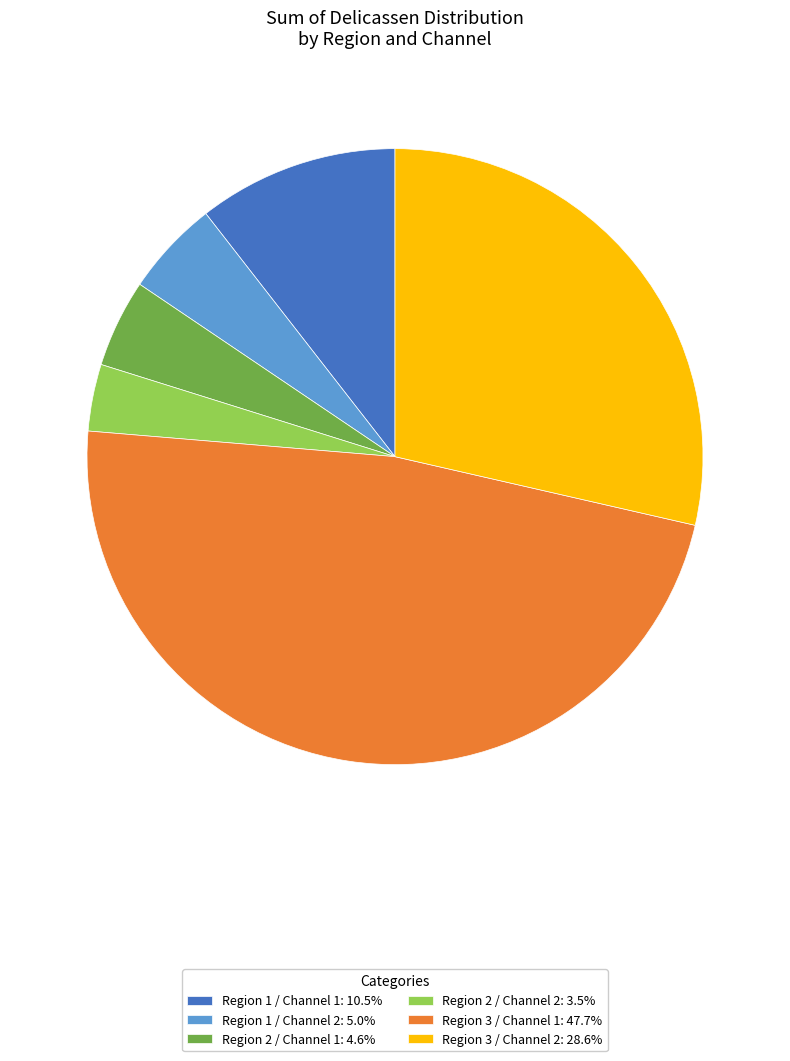

What is the ratio of the value at Region 1 / Channel 2: 5.0% to the value at Region 2 / Channel 2: 3.5%?

1.4